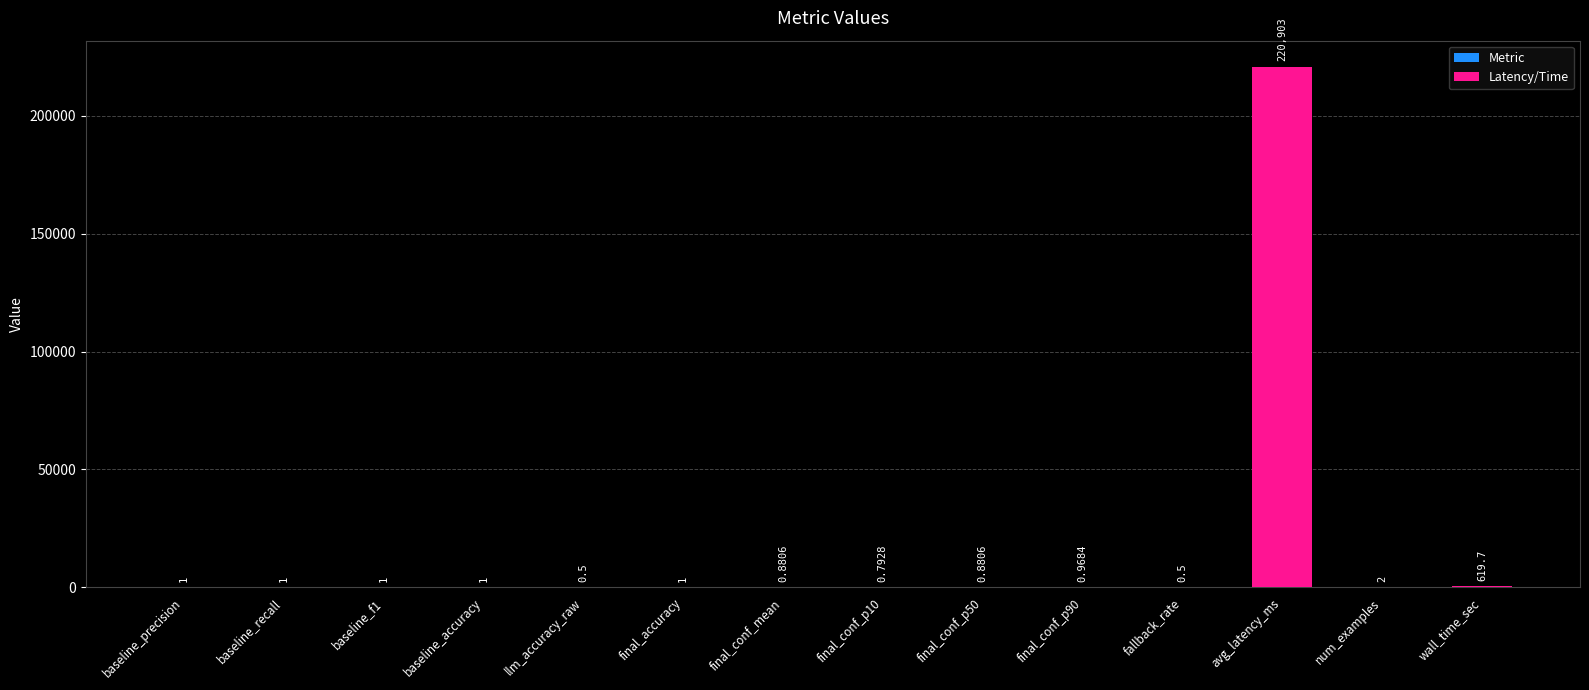

What is the greatest value displayed?

220903.0